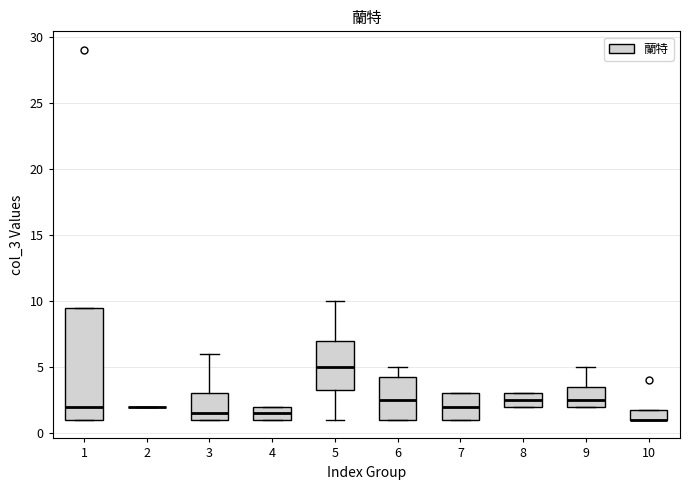

Reading left to right, transcribe this box plot: for each box, give where its median line is, the range the box spans, and where its two whiskers end, as read against the y-axis. The values are not printed on the chart, so give them approximately, as read against the axis.

1: median 2.0, box 1.0 to 9.5, whiskers 1.0 to 9.5
2: box collapsed to a line at 2.0, whiskers 2.0 to 2.0
3: median 1.5, box 1.0 to 3.0, whiskers 1.0 to 6.0
4: median 1.5, box 1.0 to 2.0, whiskers 1.0 to 2.0
5: median 5.0, box 3.5 to 7.0, whiskers 1.0 to 10.0
6: median 2.5, box 1.0 to 4.5, whiskers 1.0 to 5.0
7: median 2.0, box 1.0 to 3.0, whiskers 1.0 to 3.0
8: median 2.5, box 2.0 to 3.0, whiskers 2.0 to 3.0
9: median 2.5, box 2.0 to 3.5, whiskers 2.0 to 5.0
10: median 1.0 (drawn on the box's lower edge), box 1.0 to 2.0, whiskers 1.0 to 2.0